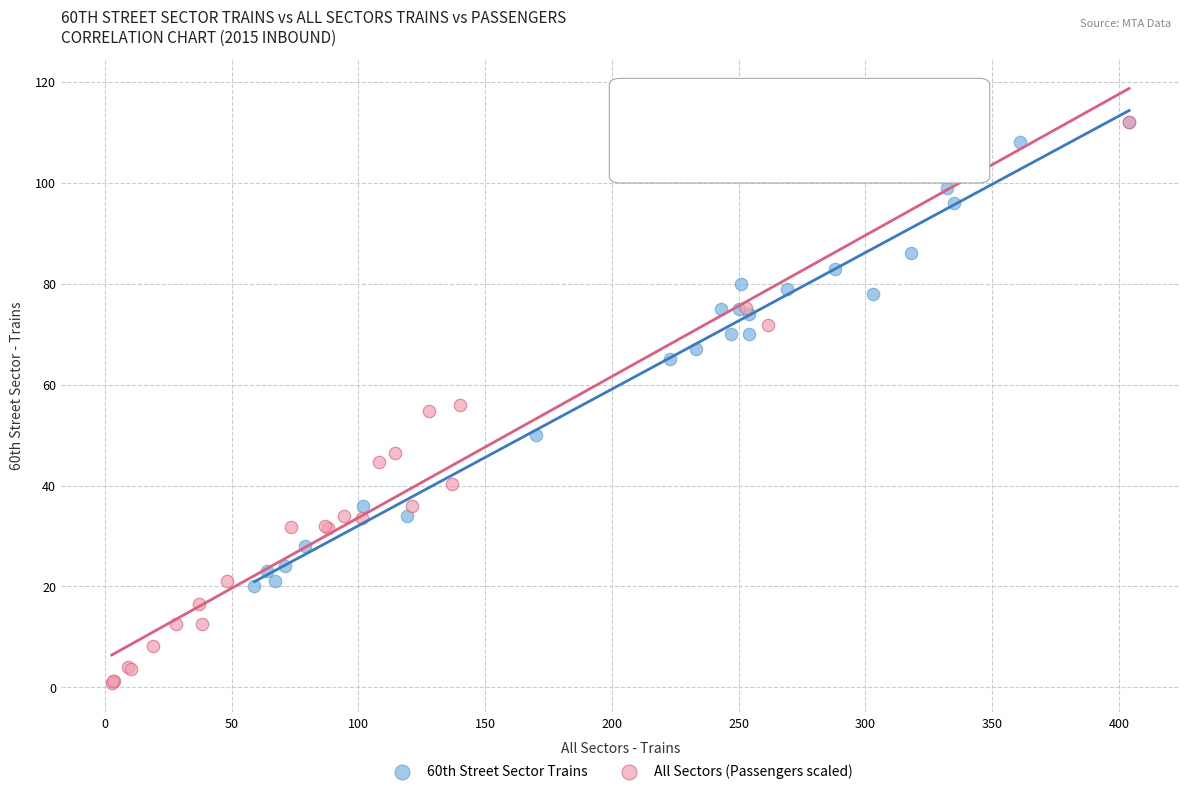

Which series has the largest Y range (max minus min)?

All Sectors (Passengers scaled)